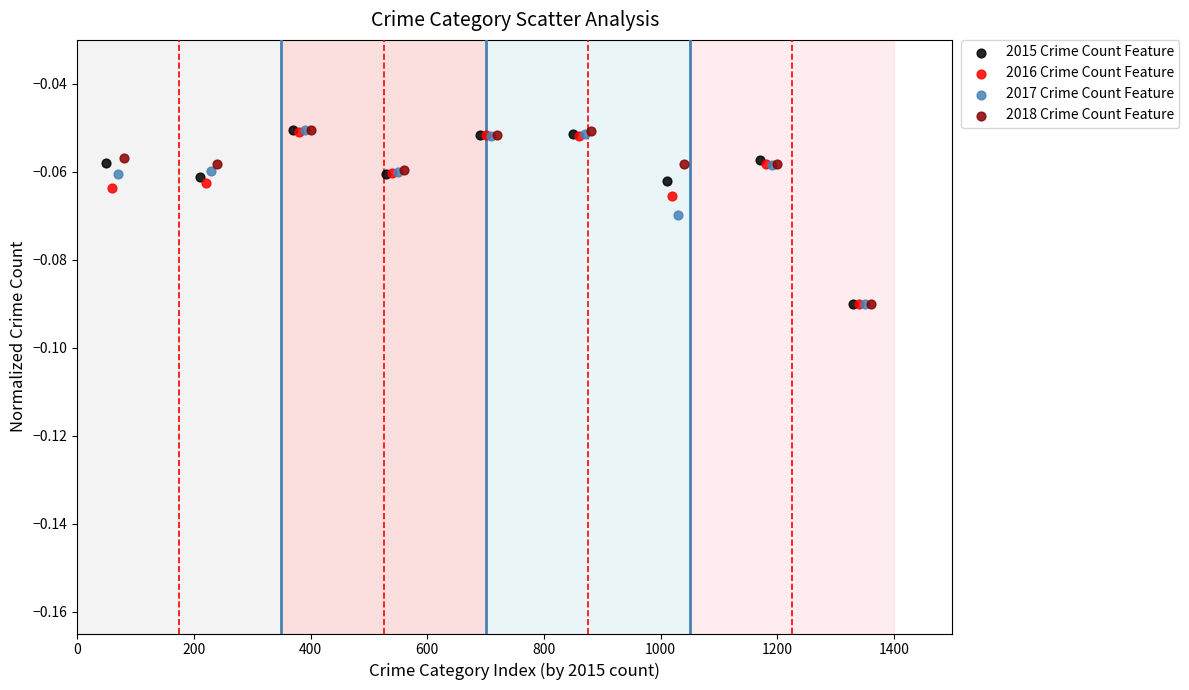

Which series has the largest Y range (max minus min)?

2018 Crime Count Feature